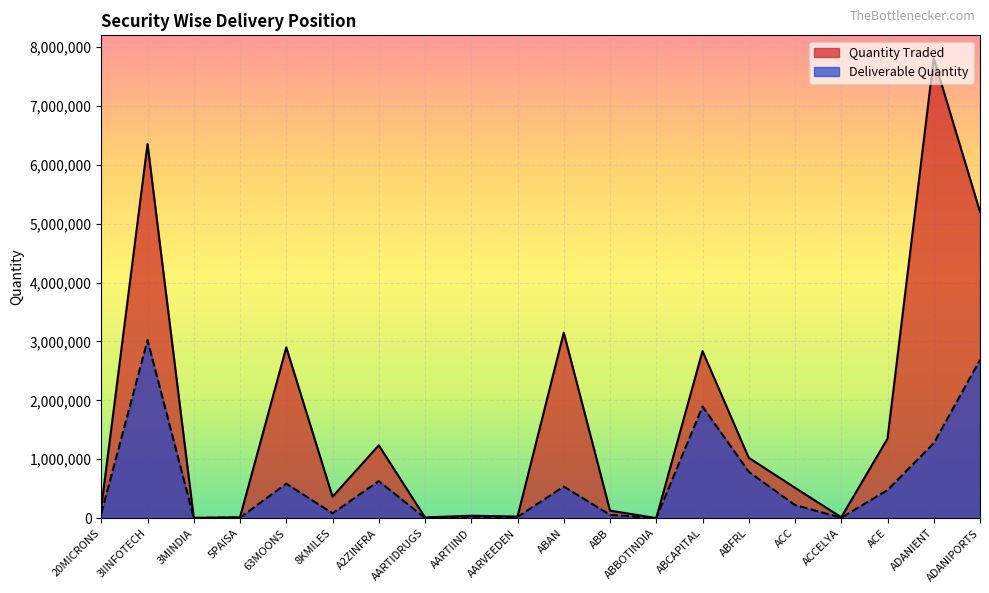

Reading left to right, extract all data points from this chart.

Quantity Traded: 20MICRONS=185310	3IINFOTECH=6353124	3MINDIA=5085	5PAISA=16955	63MOONS=2899596	8KMILES=364336	A2ZINFRA=1237167	AARTIDRUGS=13315	AARTIIND=42369	AARVEEDEN=27514	ABAN=3149141	ABB=128734	ABBOTINDIA=2035	ABCAPITAL=2837161	ABFRL=1025529	ACC=516780	ACCELYA=15646	ACE=1350743	ADANIENT=7805766	ADANIPORTS=5201505
Deliverable Quantity: 20MICRONS=80471	3IINFOTECH=3022224	3MINDIA=4881	5PAISA=9320	63MOONS=586227	8KMILES=83536	A2ZINFRA=628607	AARTIDRUGS=5571	AARTIIND=25452	AARVEEDEN=21552	ABAN=537375	ABB=58050	ABBOTINDIA=1661	ABCAPITAL=1895828	ABFRL=787256	ACC=223404	ACCELYA=8380	ACE=477179	ADANIENT=1271985	ADANIPORTS=2688939